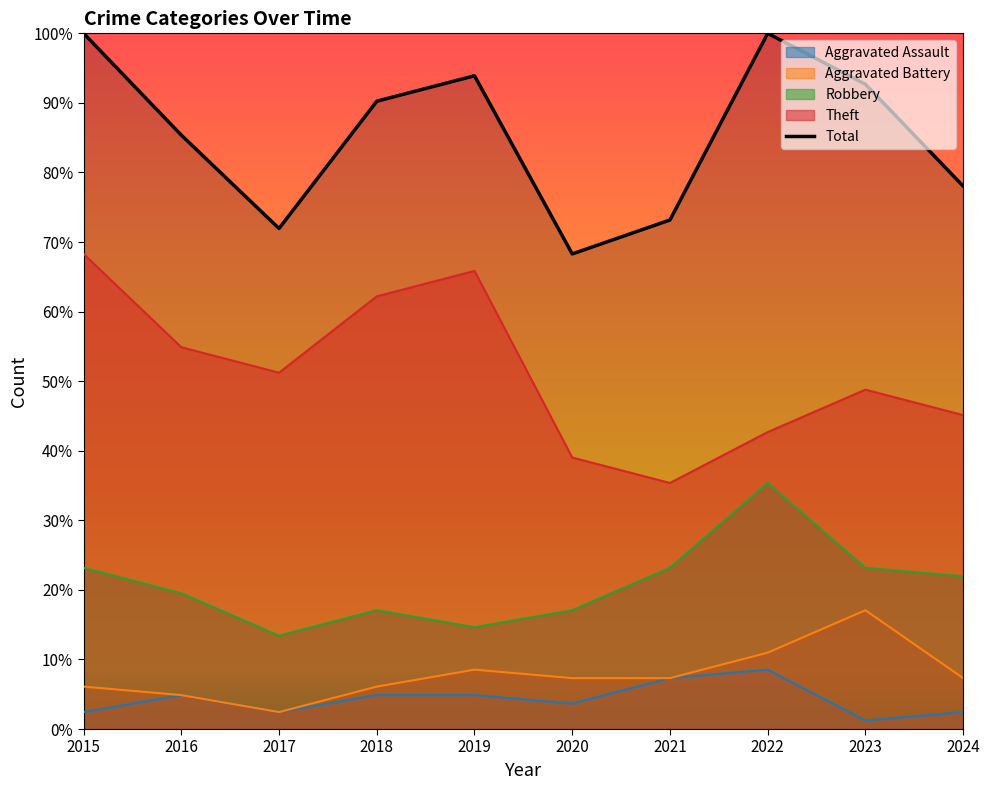

Where is the first local maximum?

2019